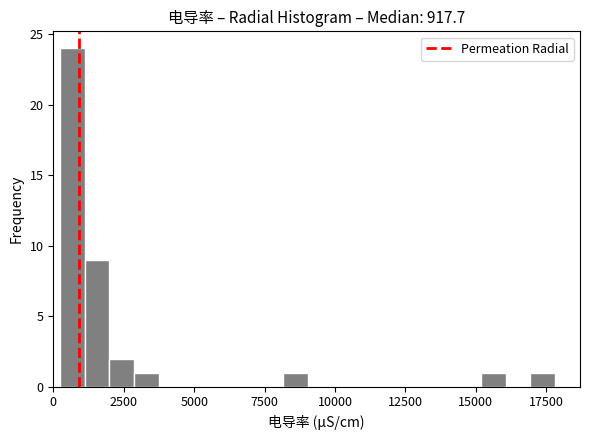

Read against the x-axis, roughly where is the centre of the tallest bar?

500